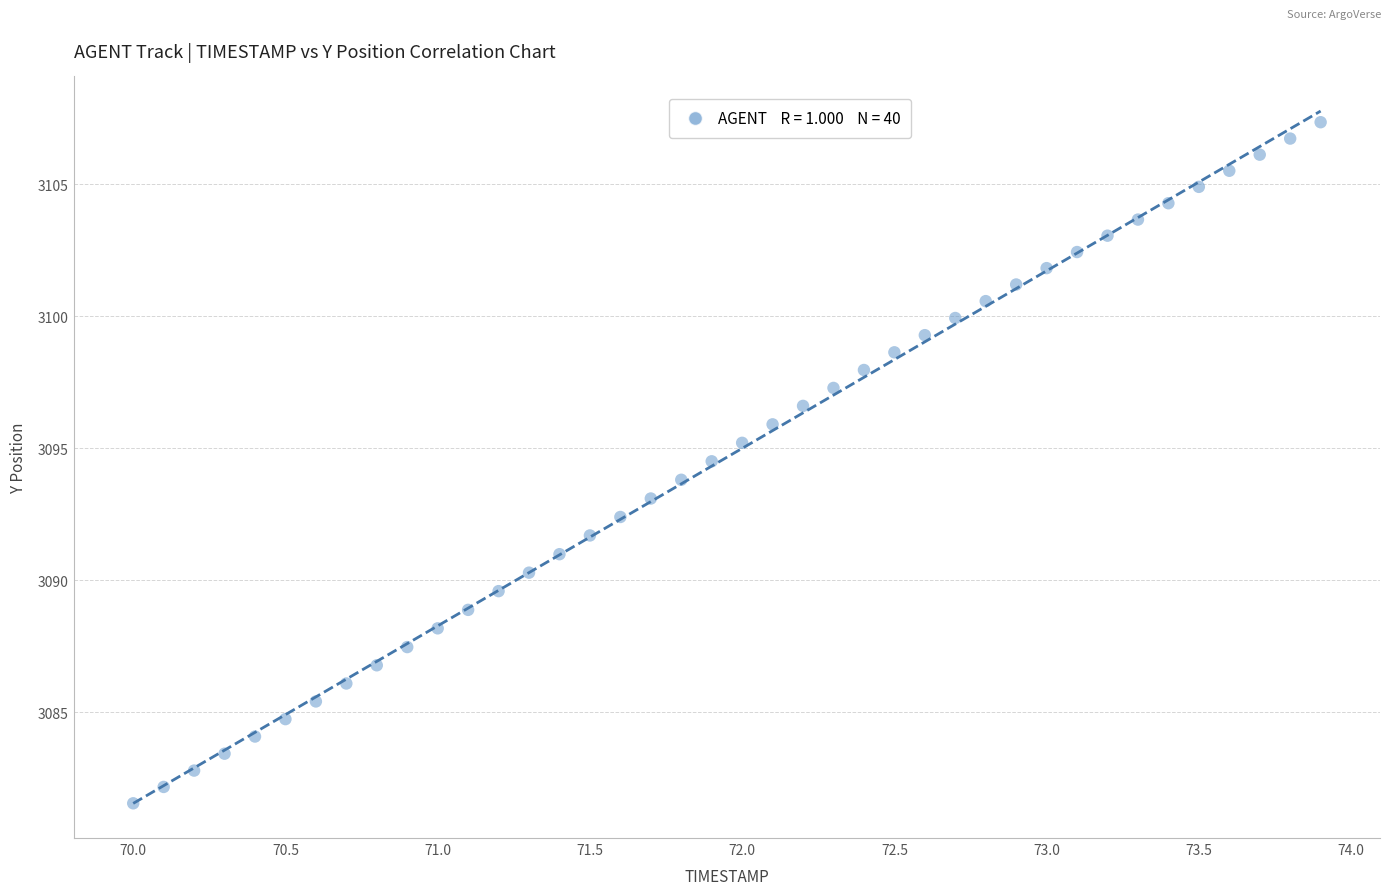

What is the range of X values (max minus min)?

3.9